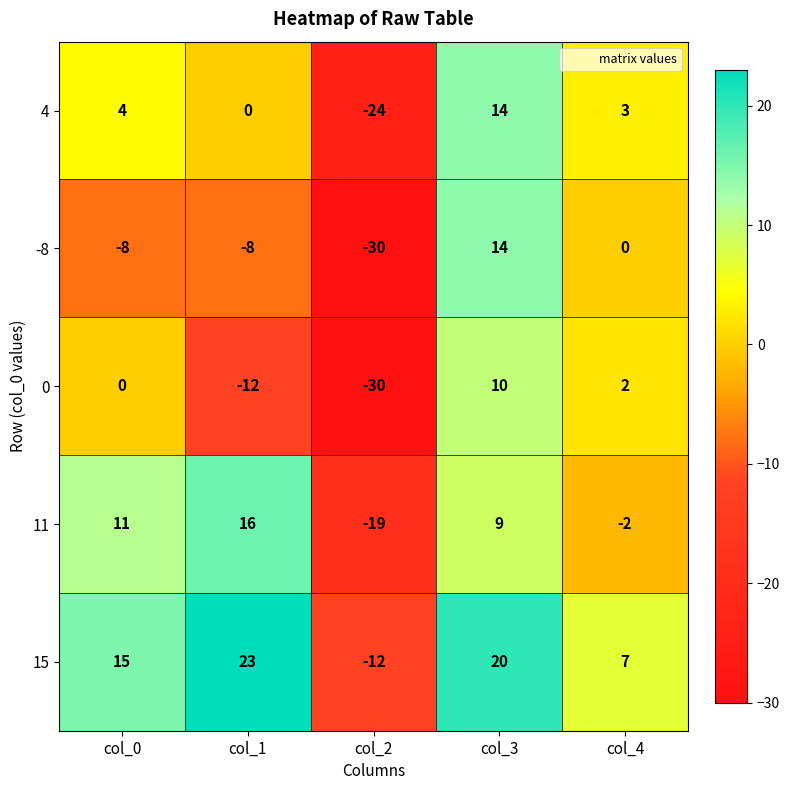

What is the difference between the highest and lowest values at col_3?

11